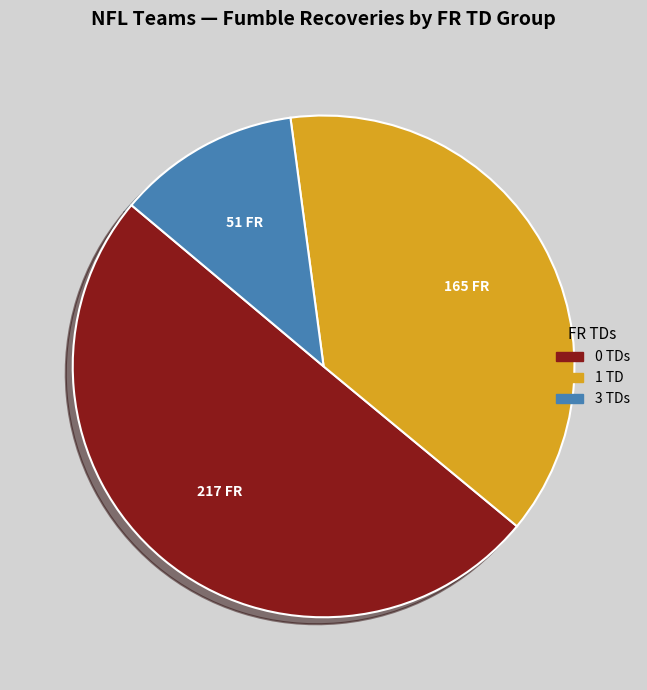

How many slices are in this pie chart?

3